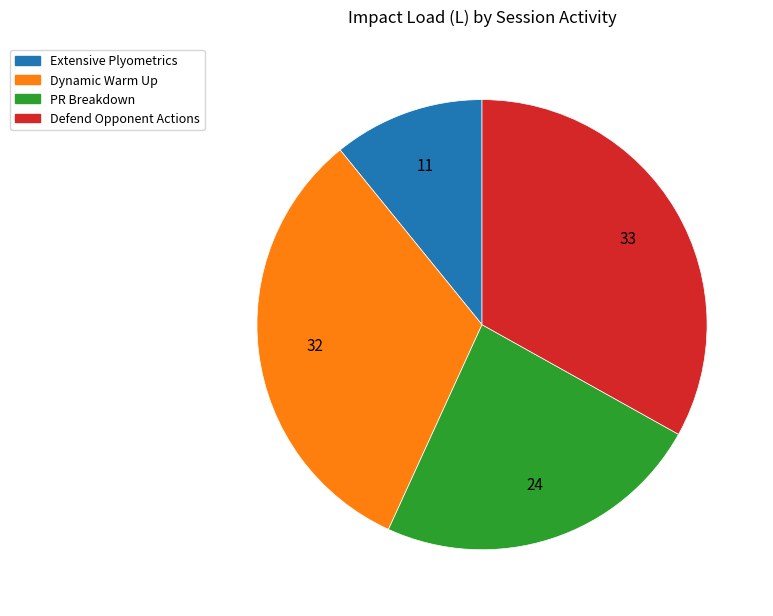

What is the smallest slice in the pie chart?

Extensive Plyometrics